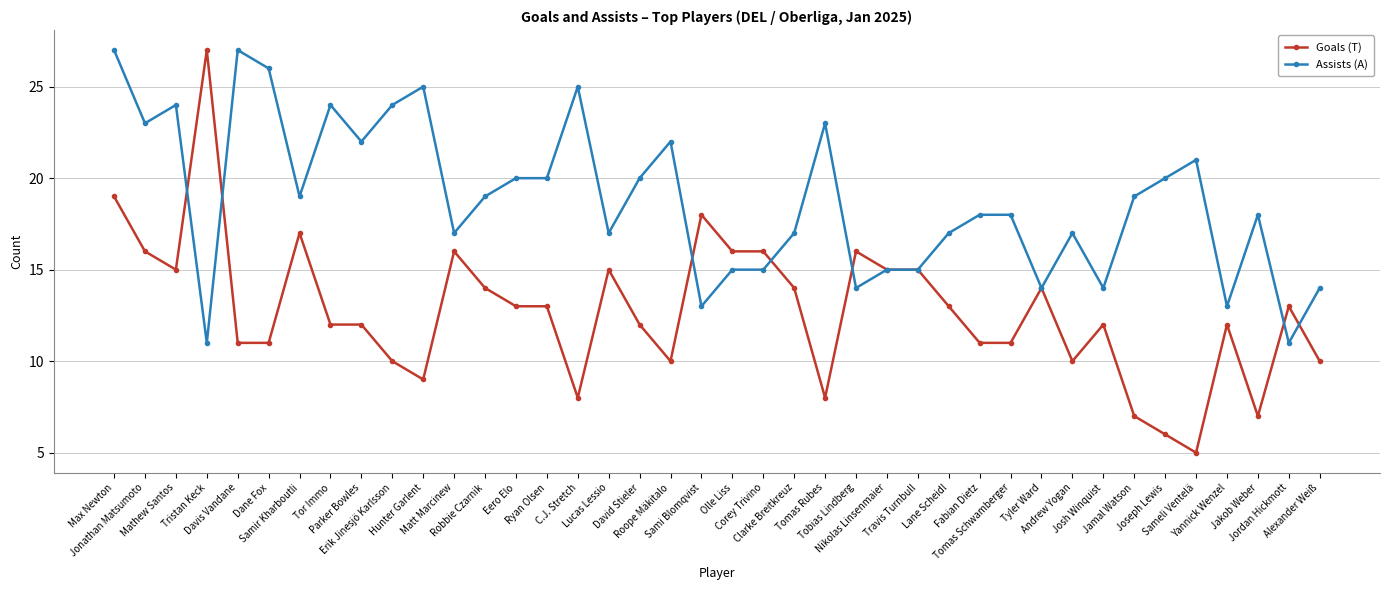

Is it true that Goals (T) equals 19 at Max Newton?

True